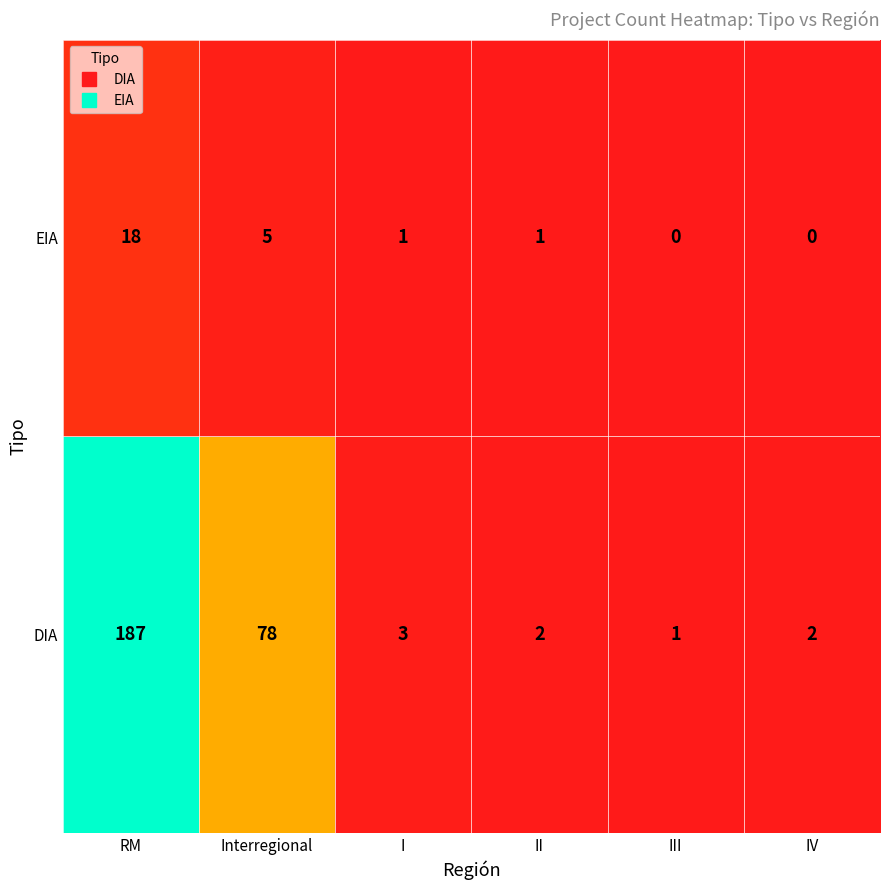

Is it true that DIA equals 2 at II?

True